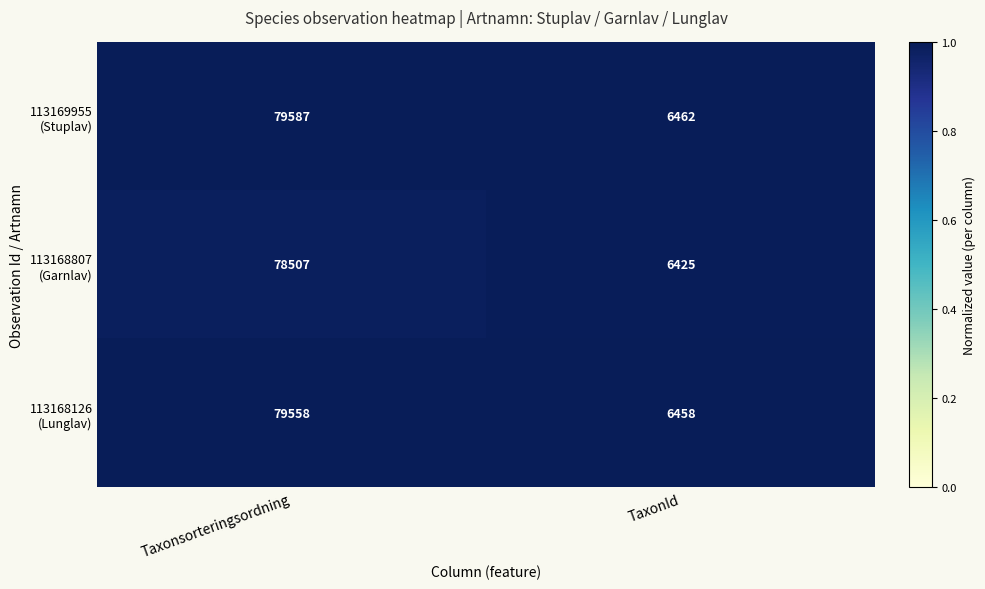

How many series are shown in this chart?

3